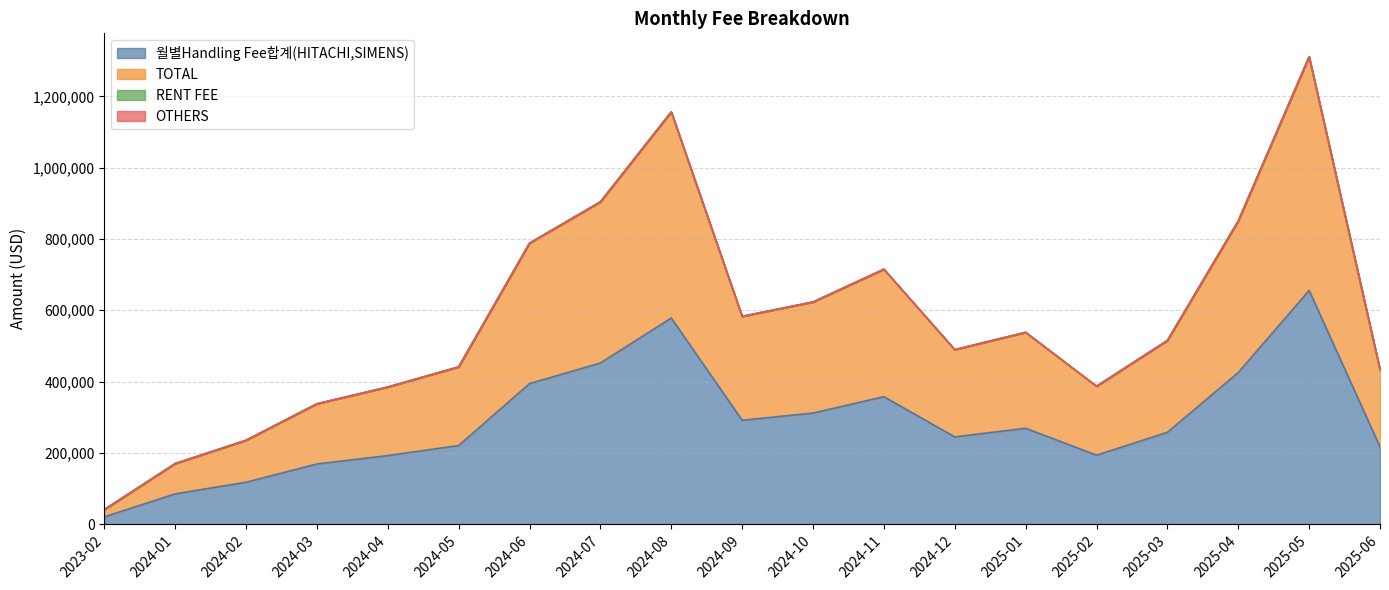

Where is TOTAL nearest to the value 676043?

2024-11